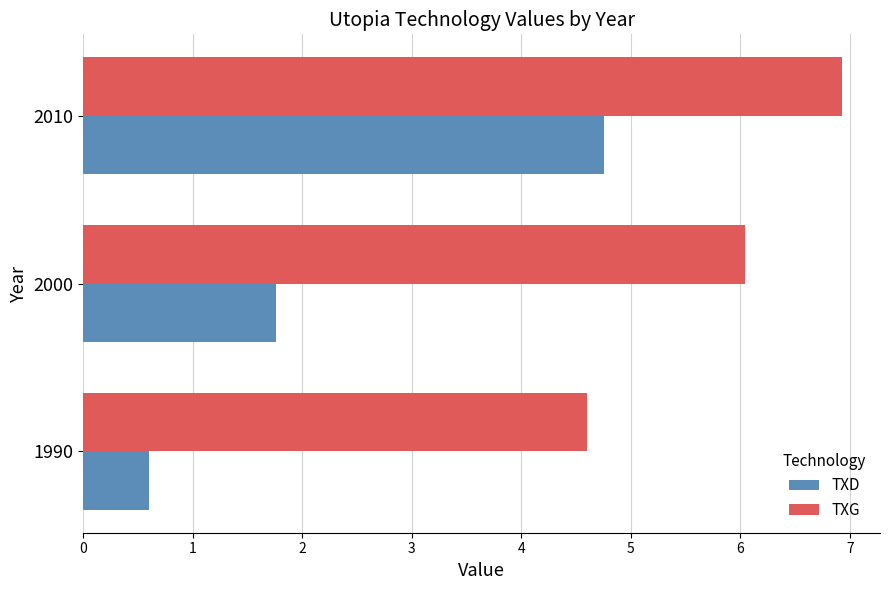

What is the highest value of the TXD series?

4.8